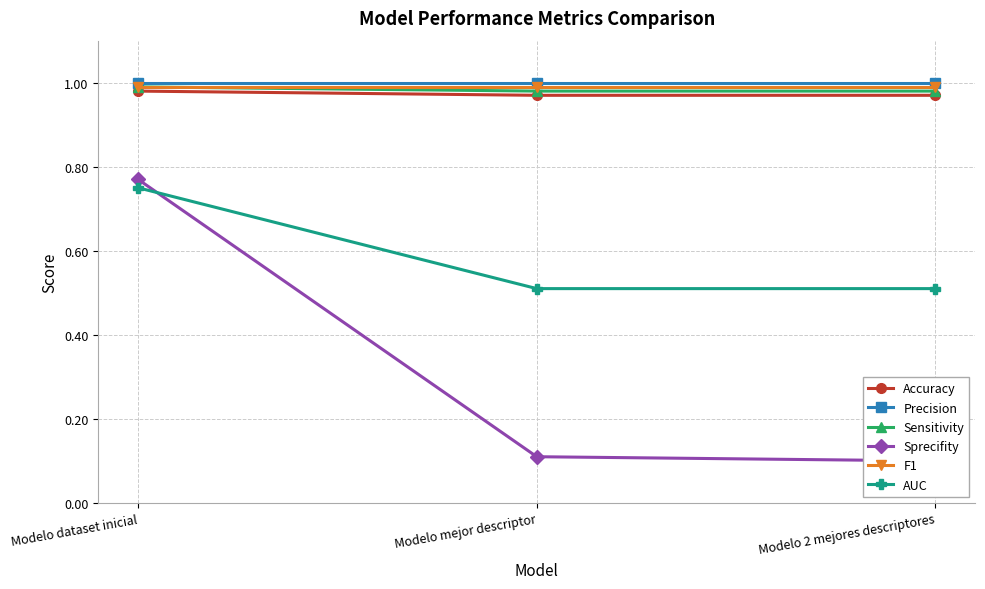

True or false: Accuracy has a value of 0.4 at Modelo 2 mejores descriptores.

False